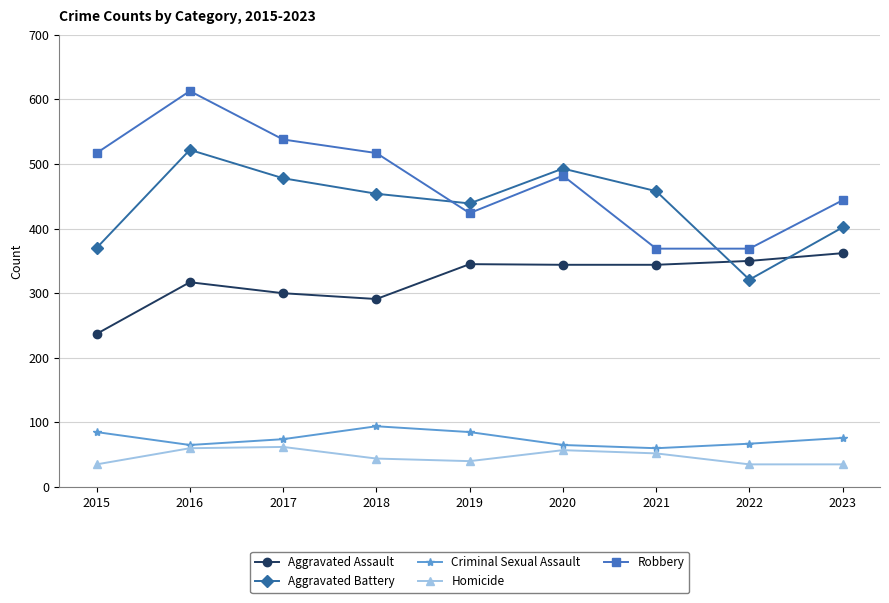

Which category has the highest value across all series?

2016